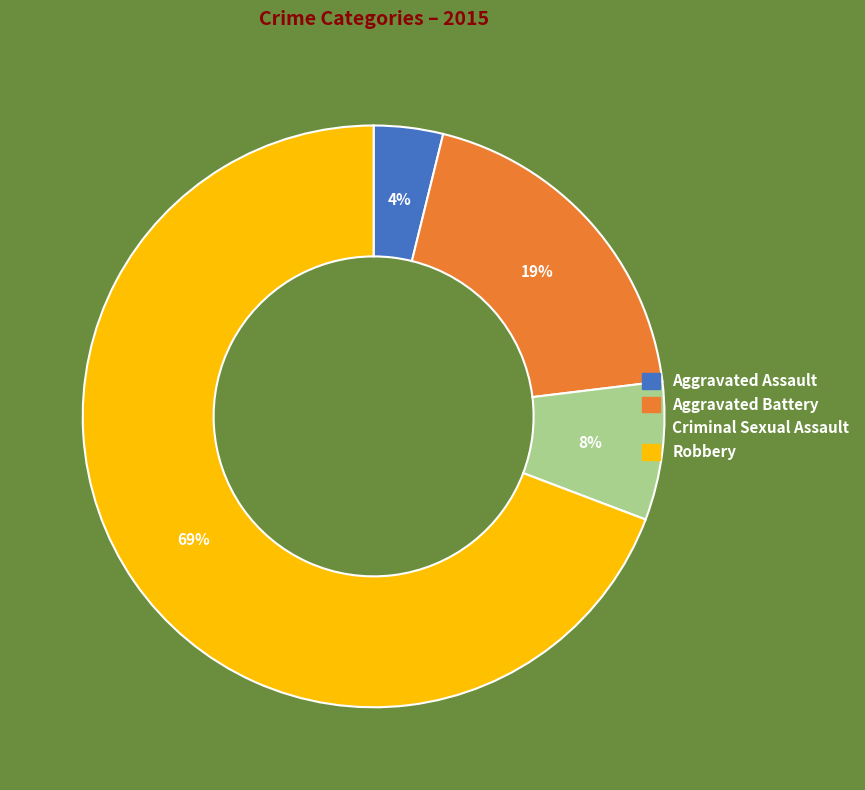

What is the largest slice in the pie chart?

Robbery